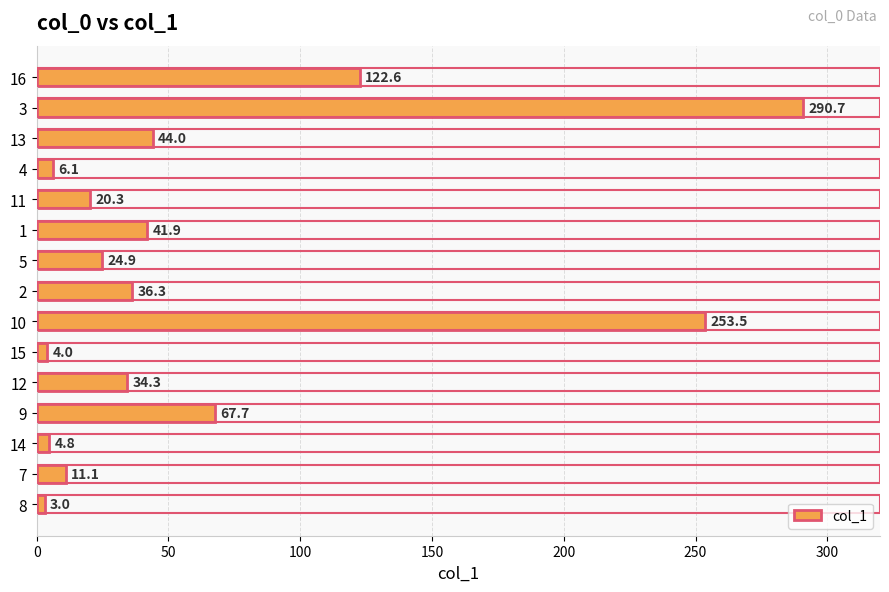

Between 3 and 15, which is larger?

3